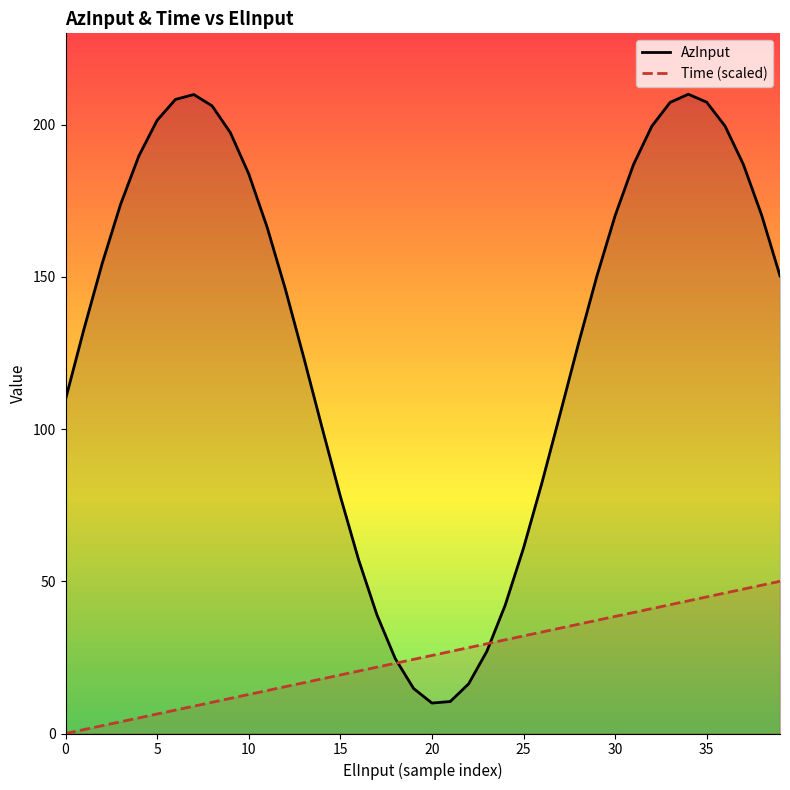

True or false: AzInput has more than 0 points higher than both neighbors.

True